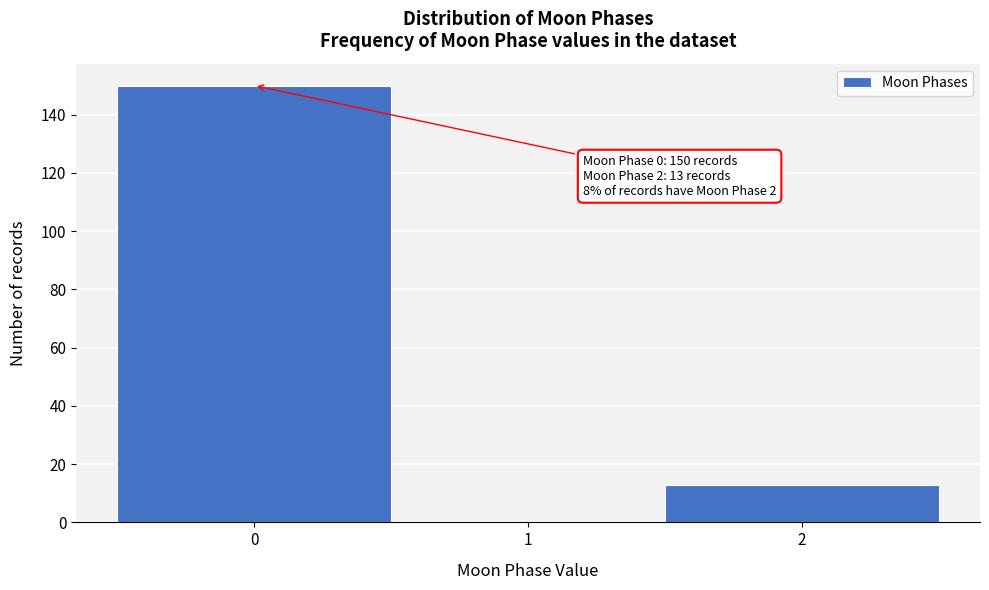

Over which range of the x-axis is the bar tallest?

-0.5 to 0.5